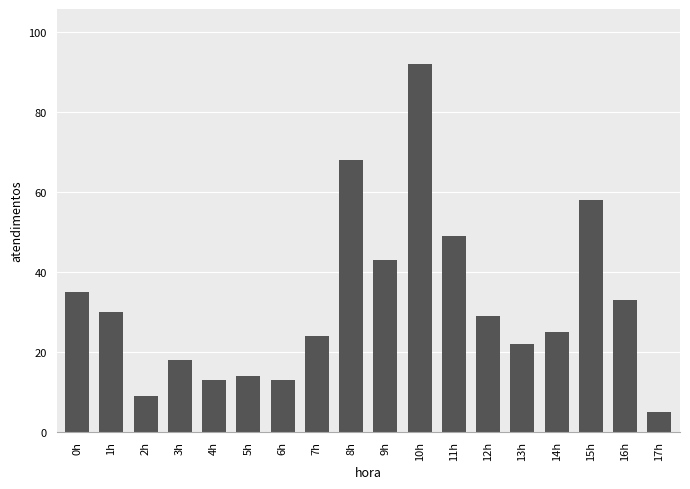

What is the change in value from 5h to 12h?

+15